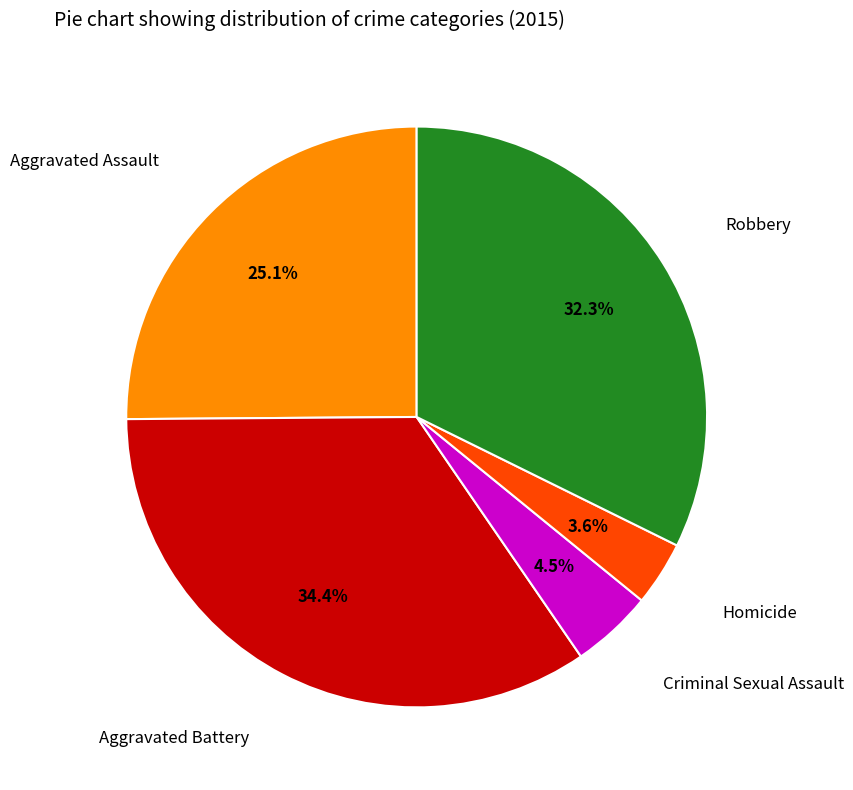

How many slices are in this pie chart?

5